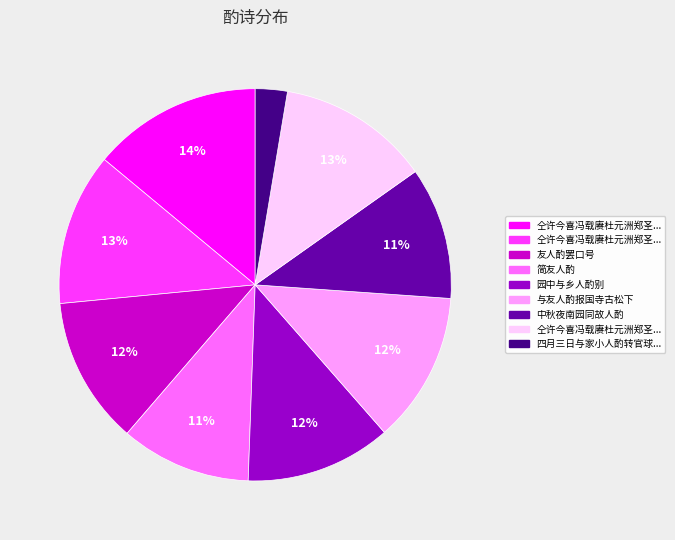

How many slices are in this pie chart?

9